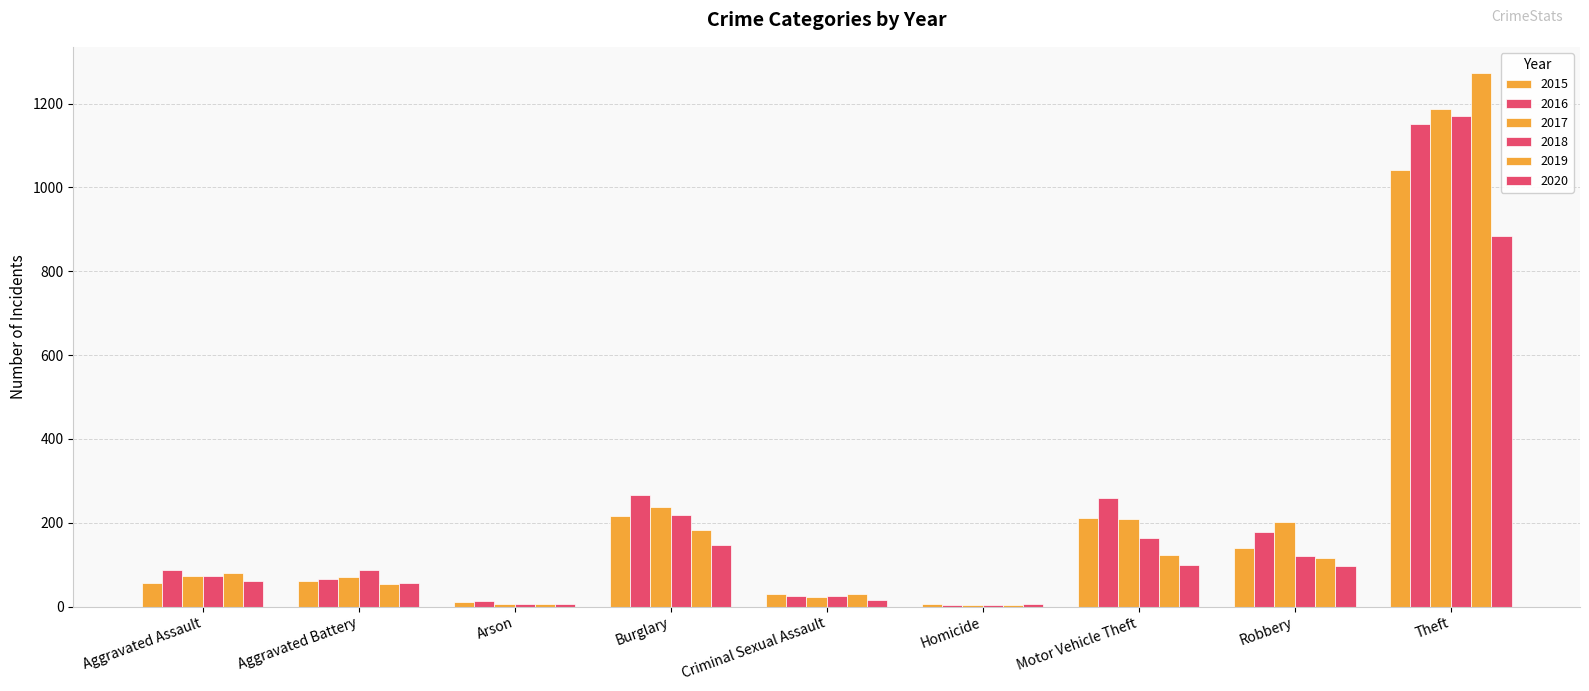

How many series are shown in this chart?

6